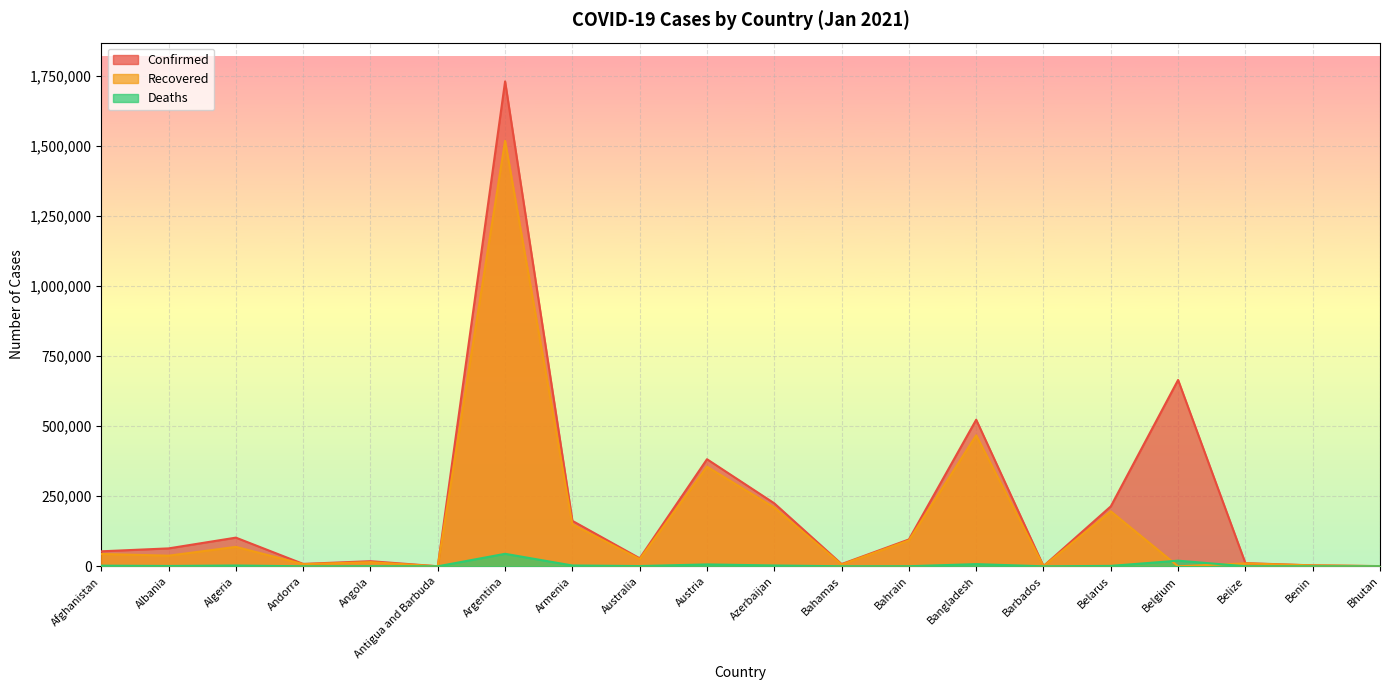

How many lines are shown in the chart?

3